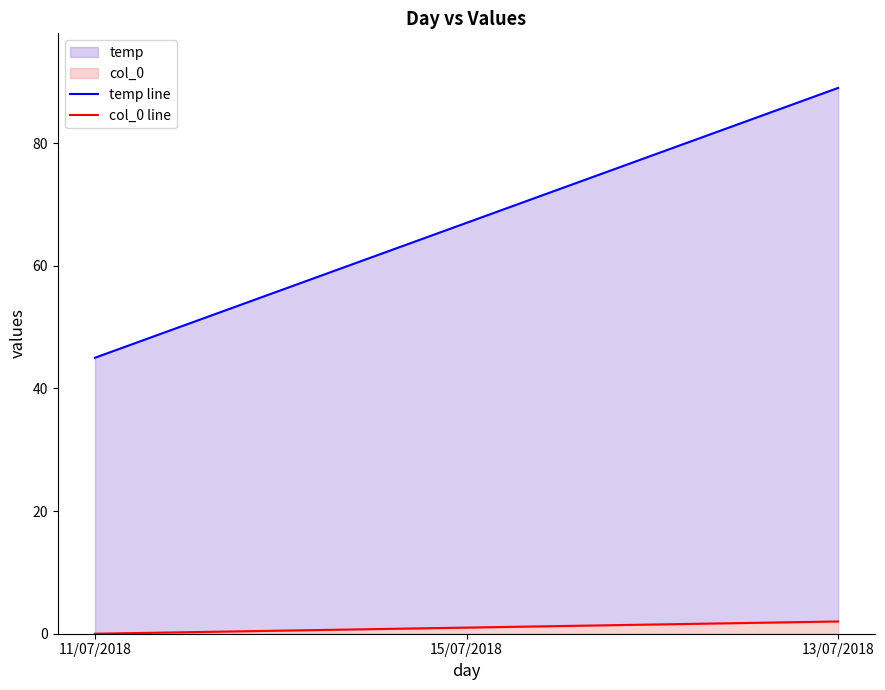

How many distinct data groups are displayed?

2